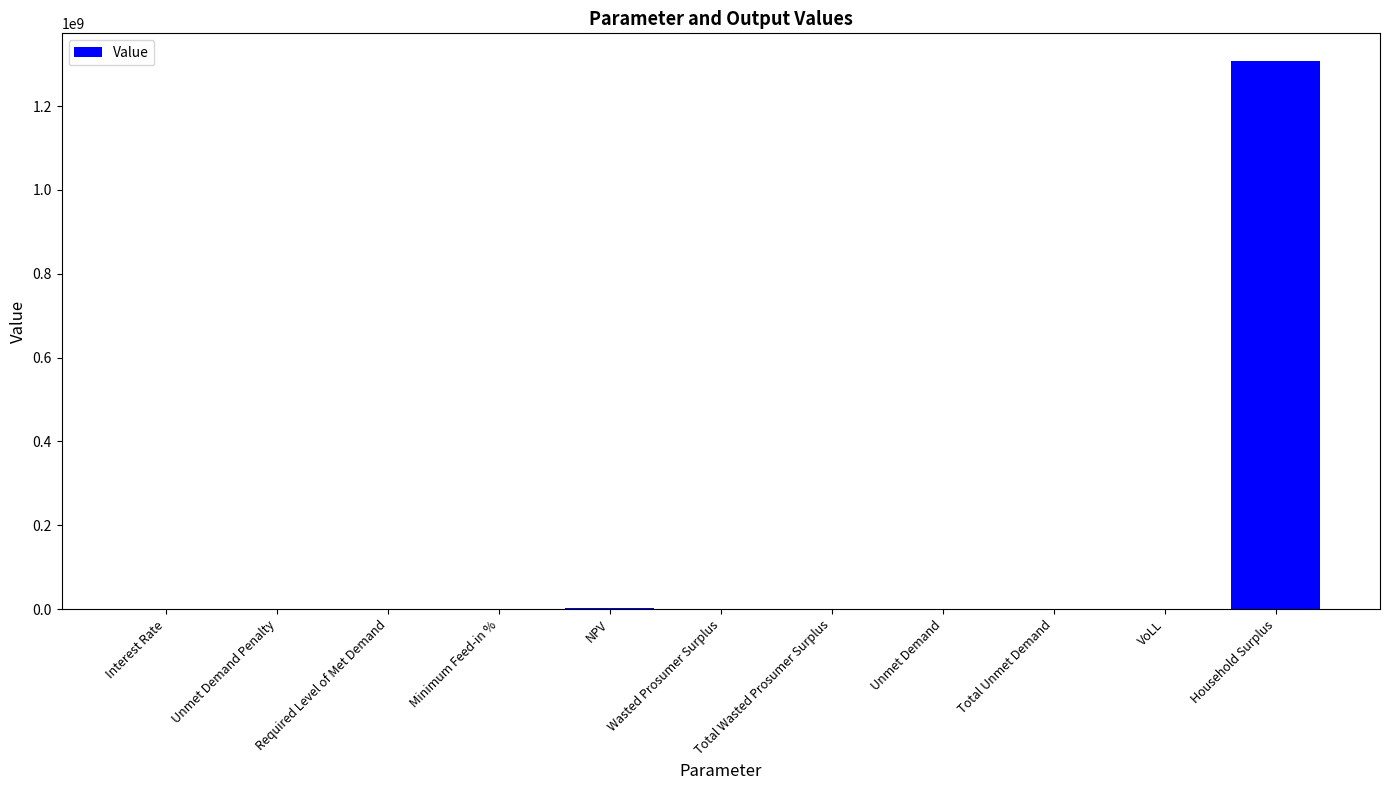

Is it true that the value at Required Level of Met Demand is 412931762.7?

False